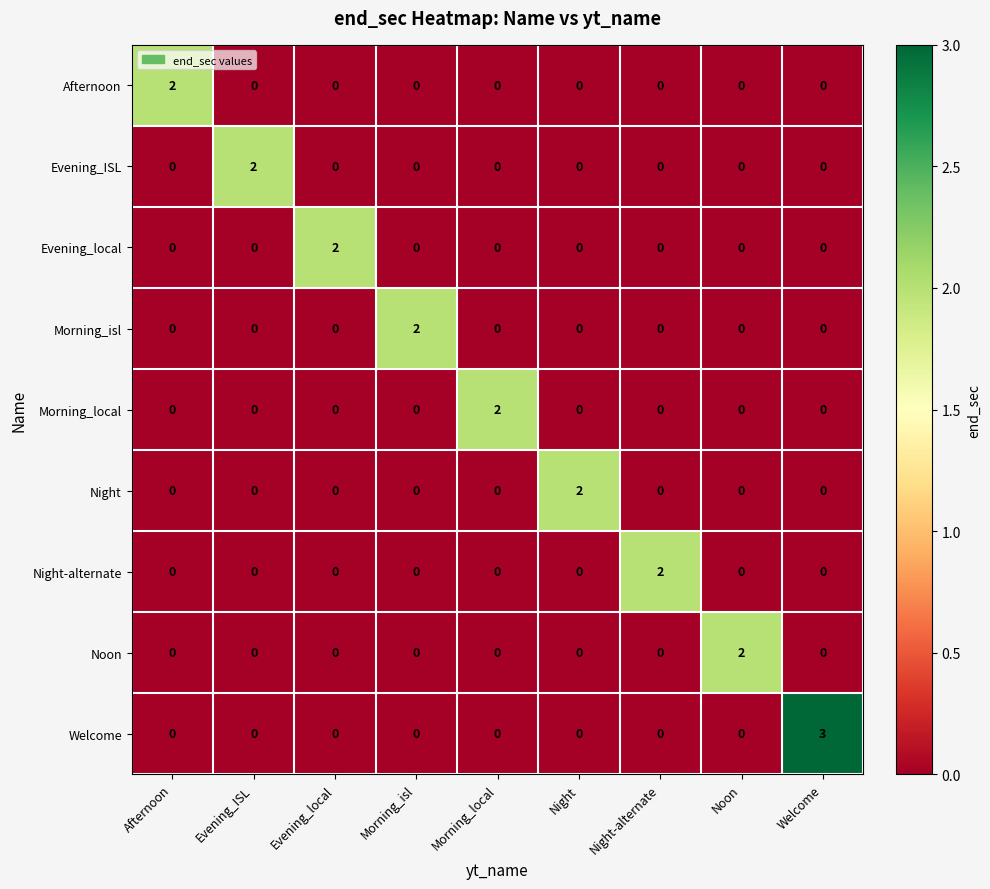

Which series has the largest range (max minus min)?

Welcome